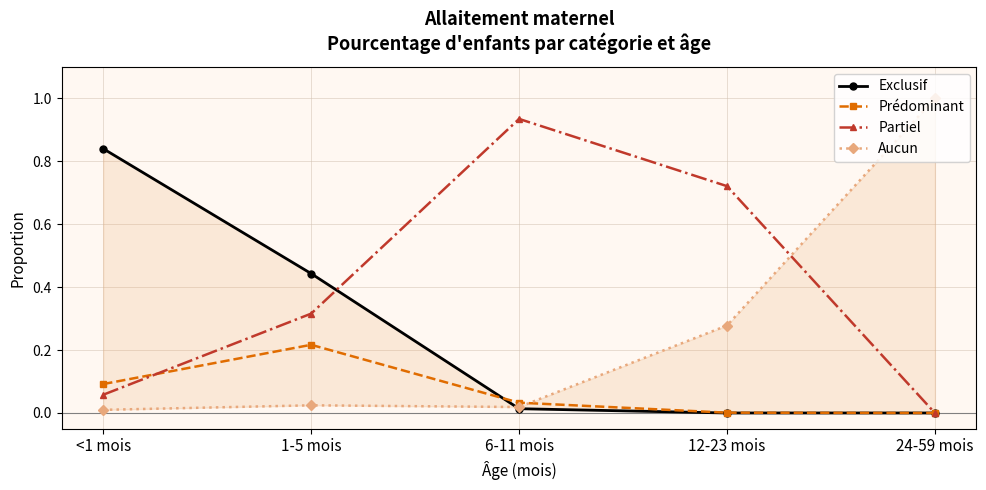

Reading left to right, transcribe all the data shown in this chart.

Exclusif: 0.8	0.4	0.0	0.0	0.0
Prédominant: 0.1	0.2	0.0	0.0	0.0
Partiel: 0.1	0.3	0.9	0.7	0.0
Aucun: 0.0	0.0	0.0	0.3	1.0